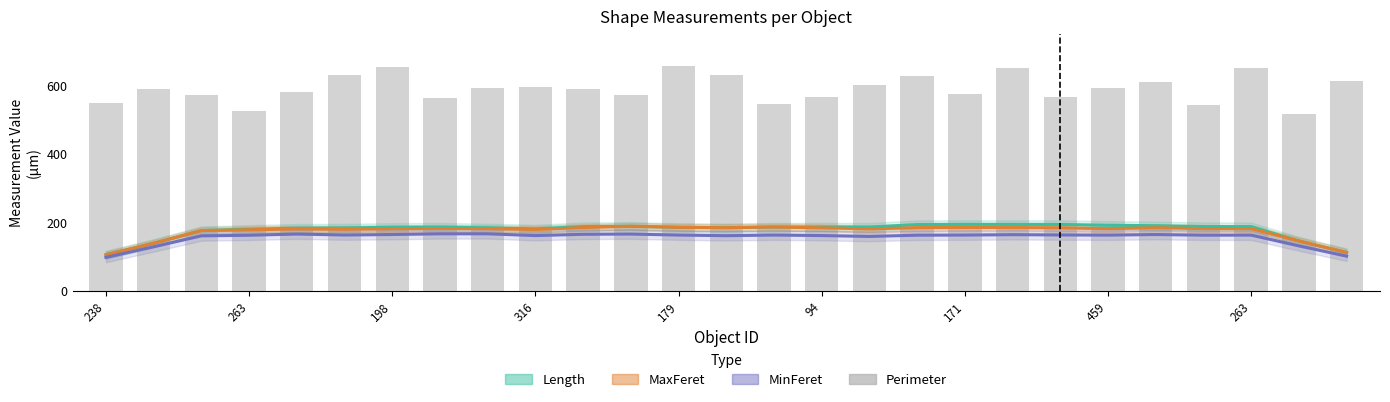

What is the average value of the MaxFeret series?

173.6